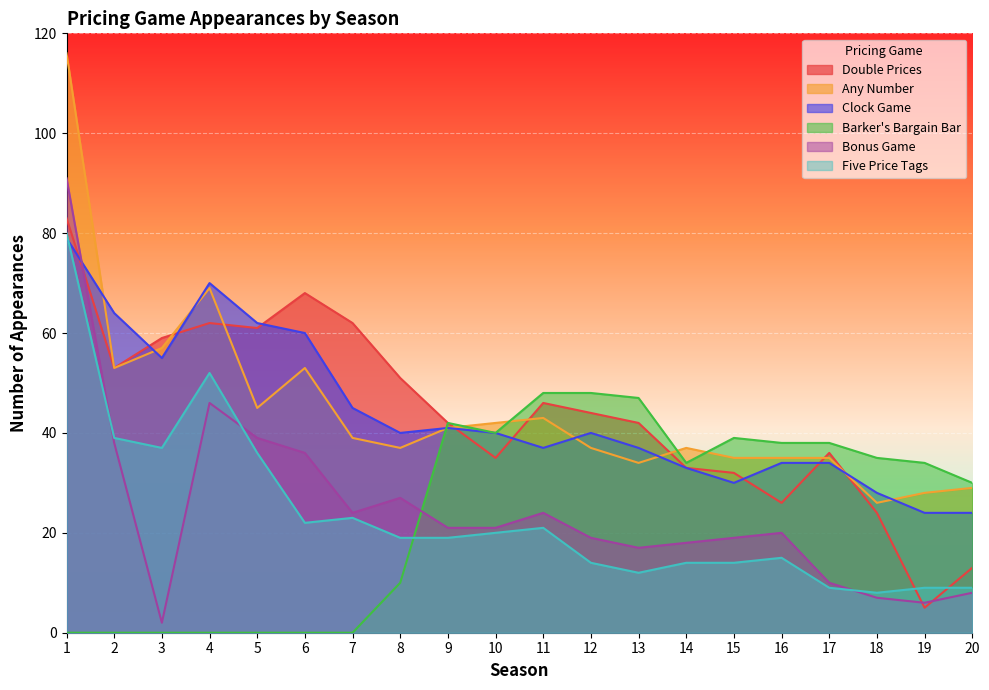

What is the difference between the highest and lowest values at 14?

23